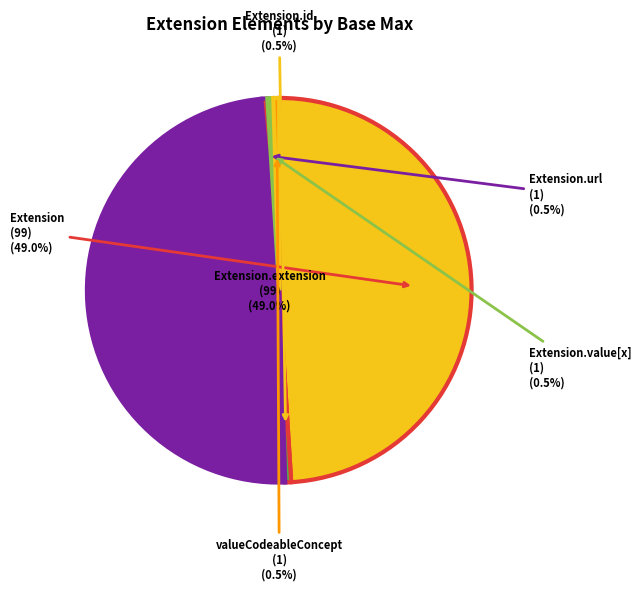

How many slices are in this pie chart?

6